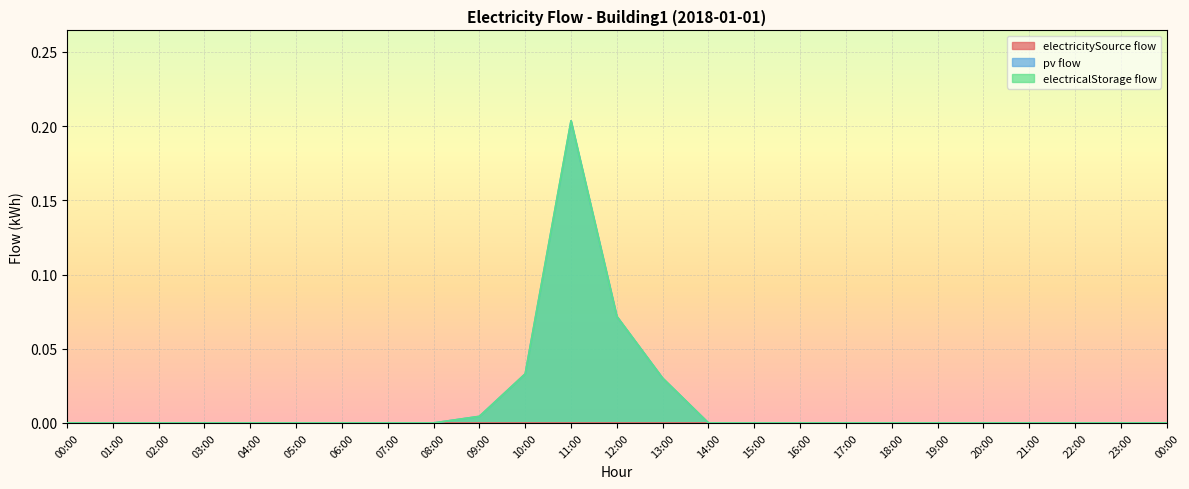

Is it true that electricalStorage flow equals 0.0 at 23:00?

True